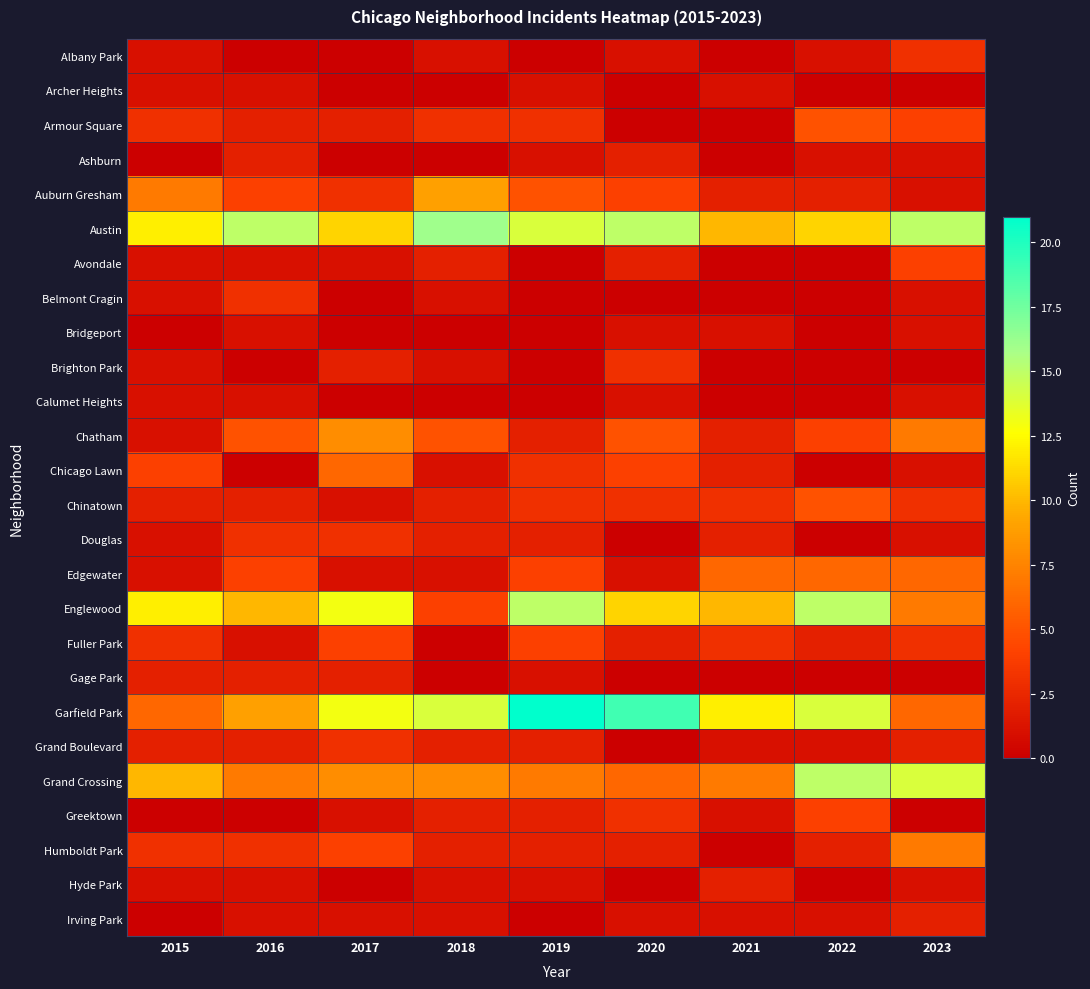

Between 2023 and 2017, which is larger?

2023